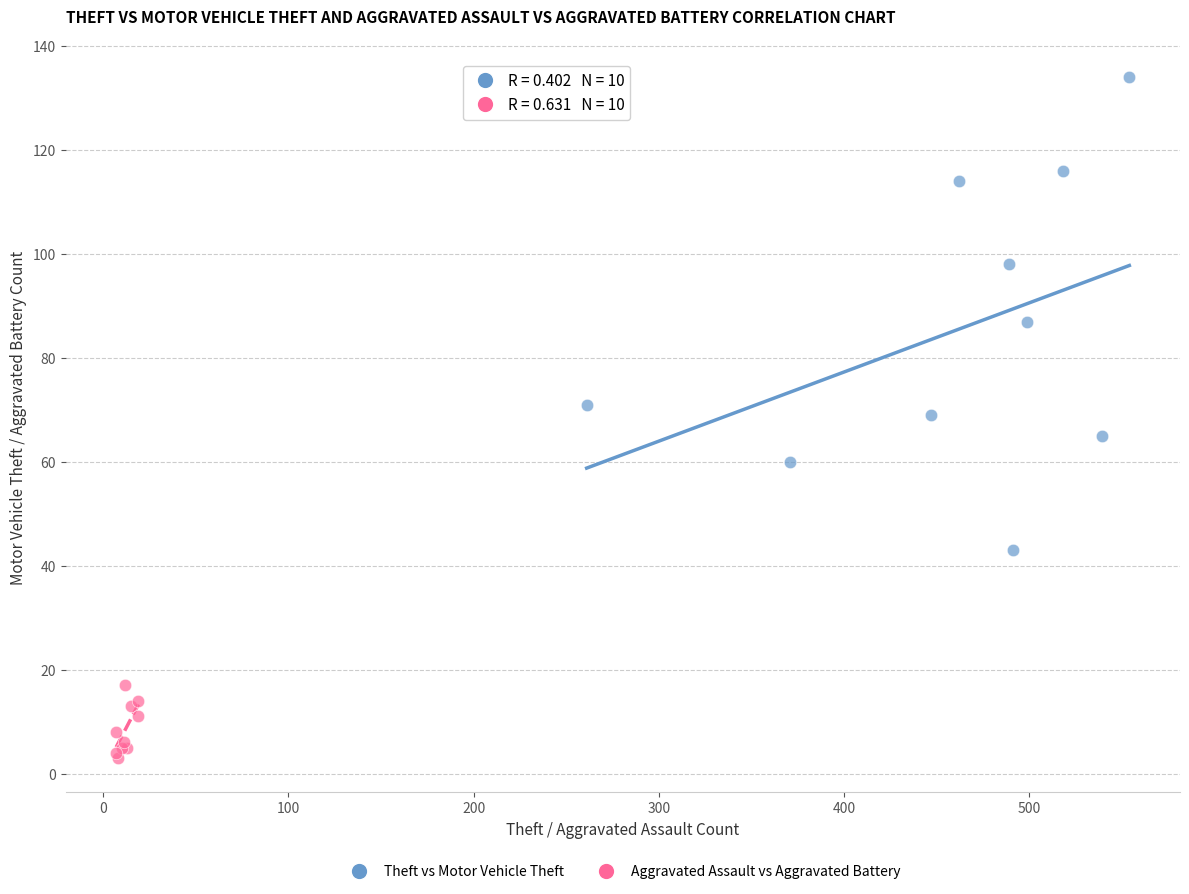

Which series has the widest spread of Y values?

Theft vs Motor Vehicle Theft